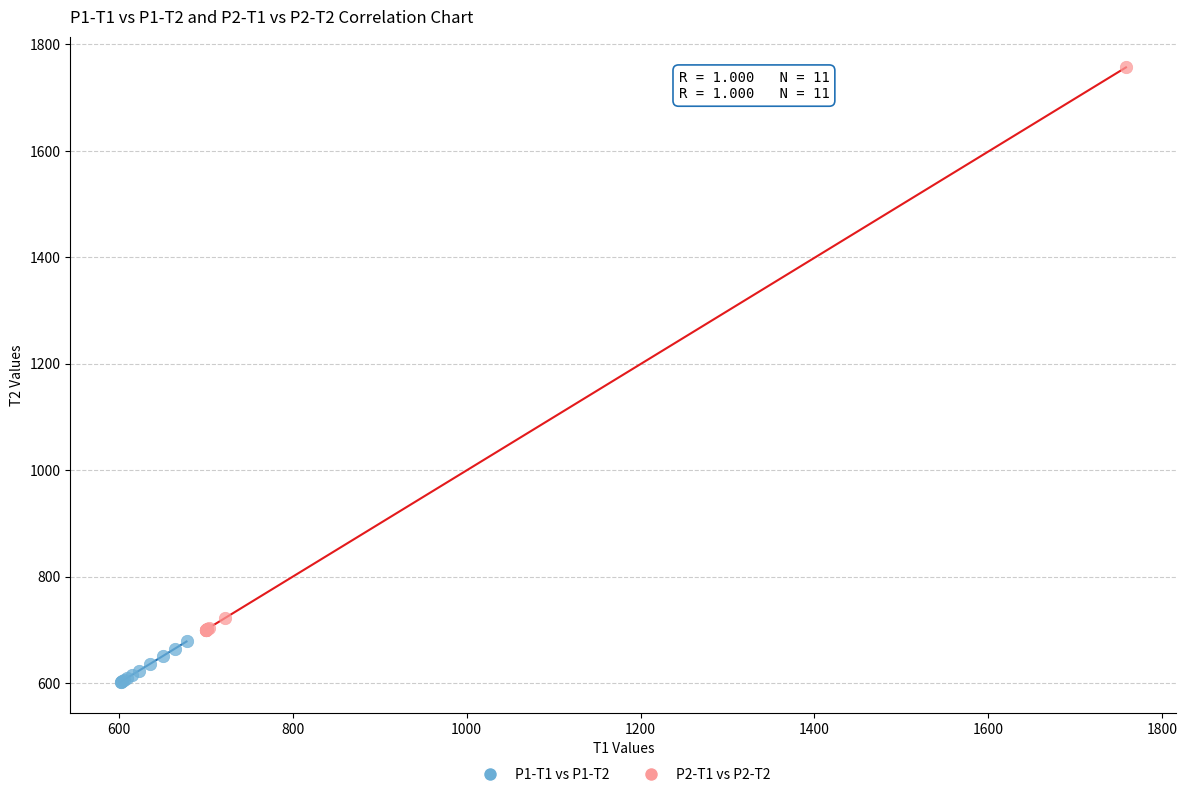

What are all the series names shown in the legend?

P1-T1 vs P1-T2, P2-T1 vs P2-T2